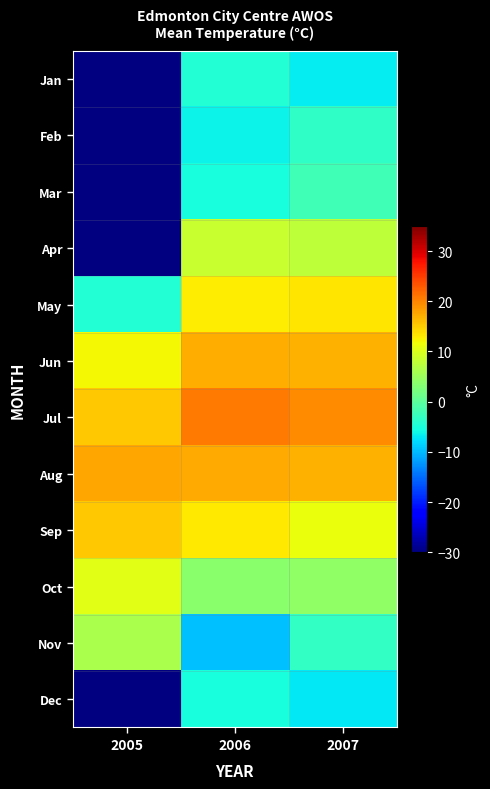

What is the minimum value for Sep?

11.2